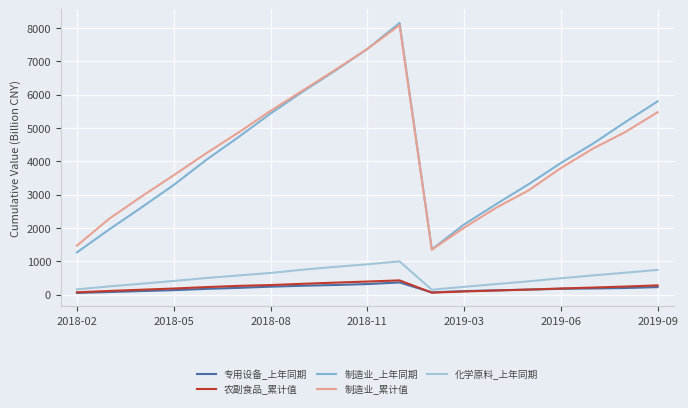

In 制造业_上年同期, how many points are higher than both neighbors (excluding endpoints)?

1